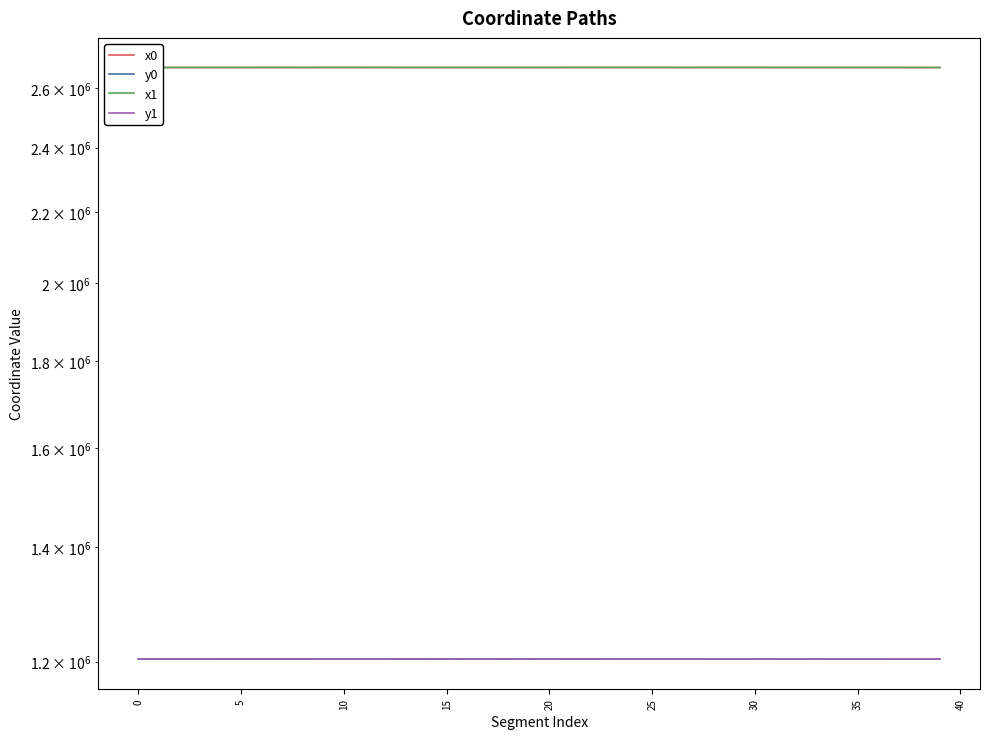

Is the value of y1 at 15 greater than the value of y0 at 14?

Yes